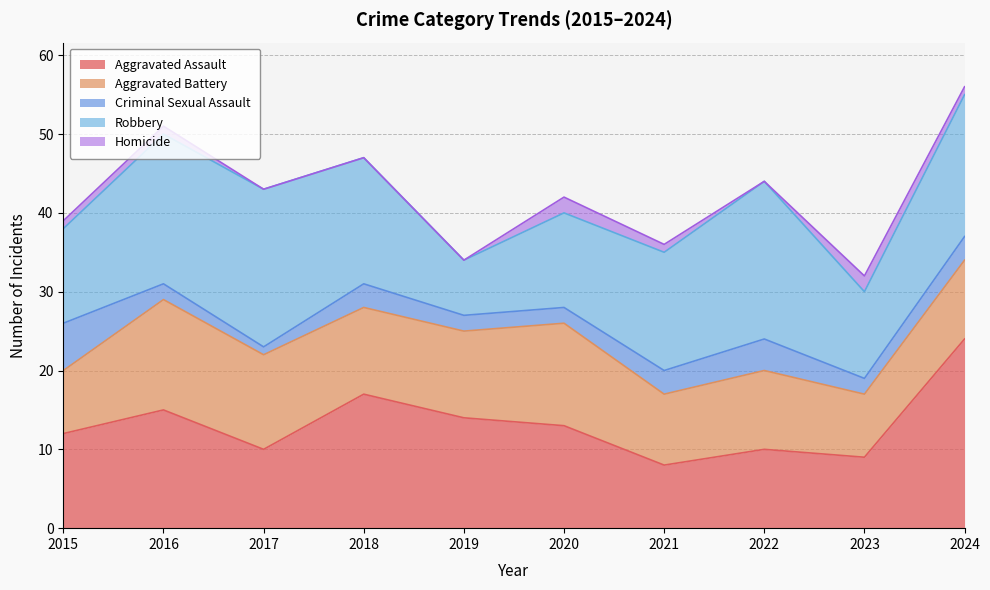

Where is the first local minimum for Robbery?

2019